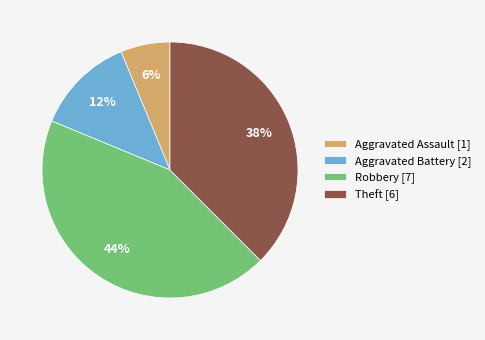

Which has a higher value, Robbery [7] or Aggravated Battery [2]?

Robbery [7]